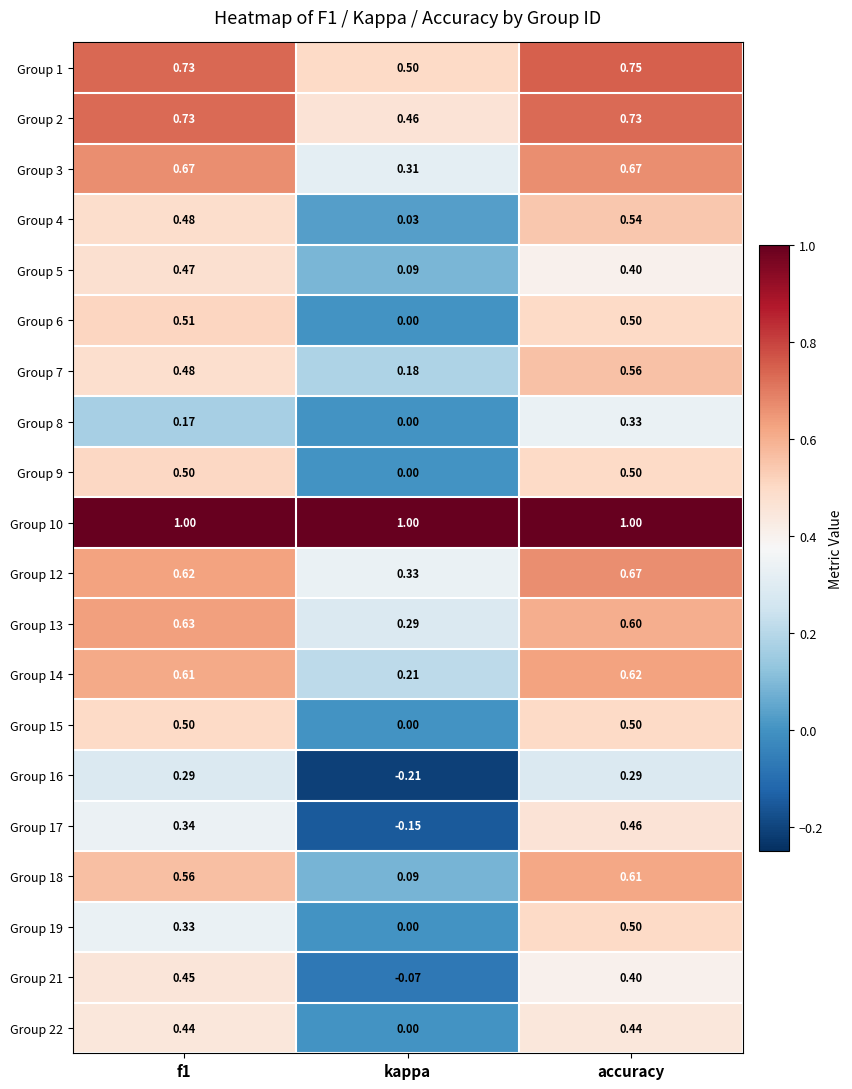

At which label is Group 19 closest to 0?

kappa